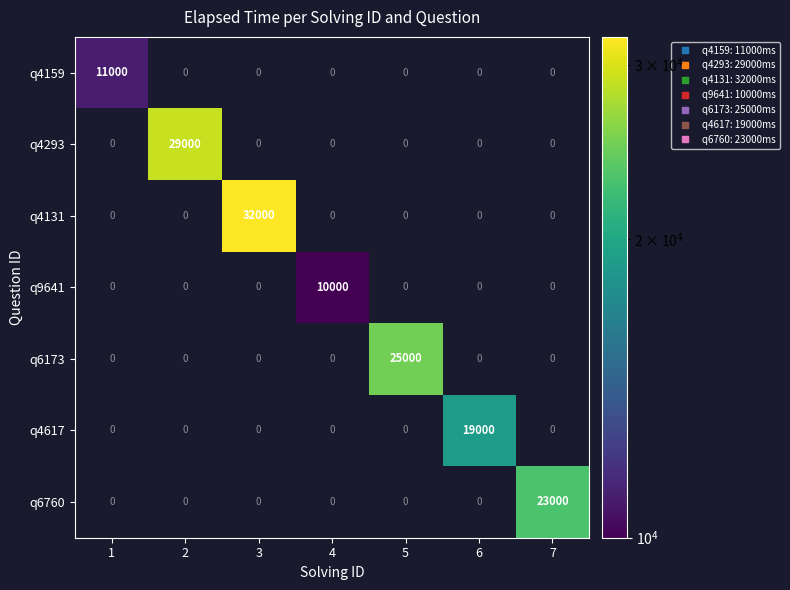

At which category is the sum across all series the highest?

3